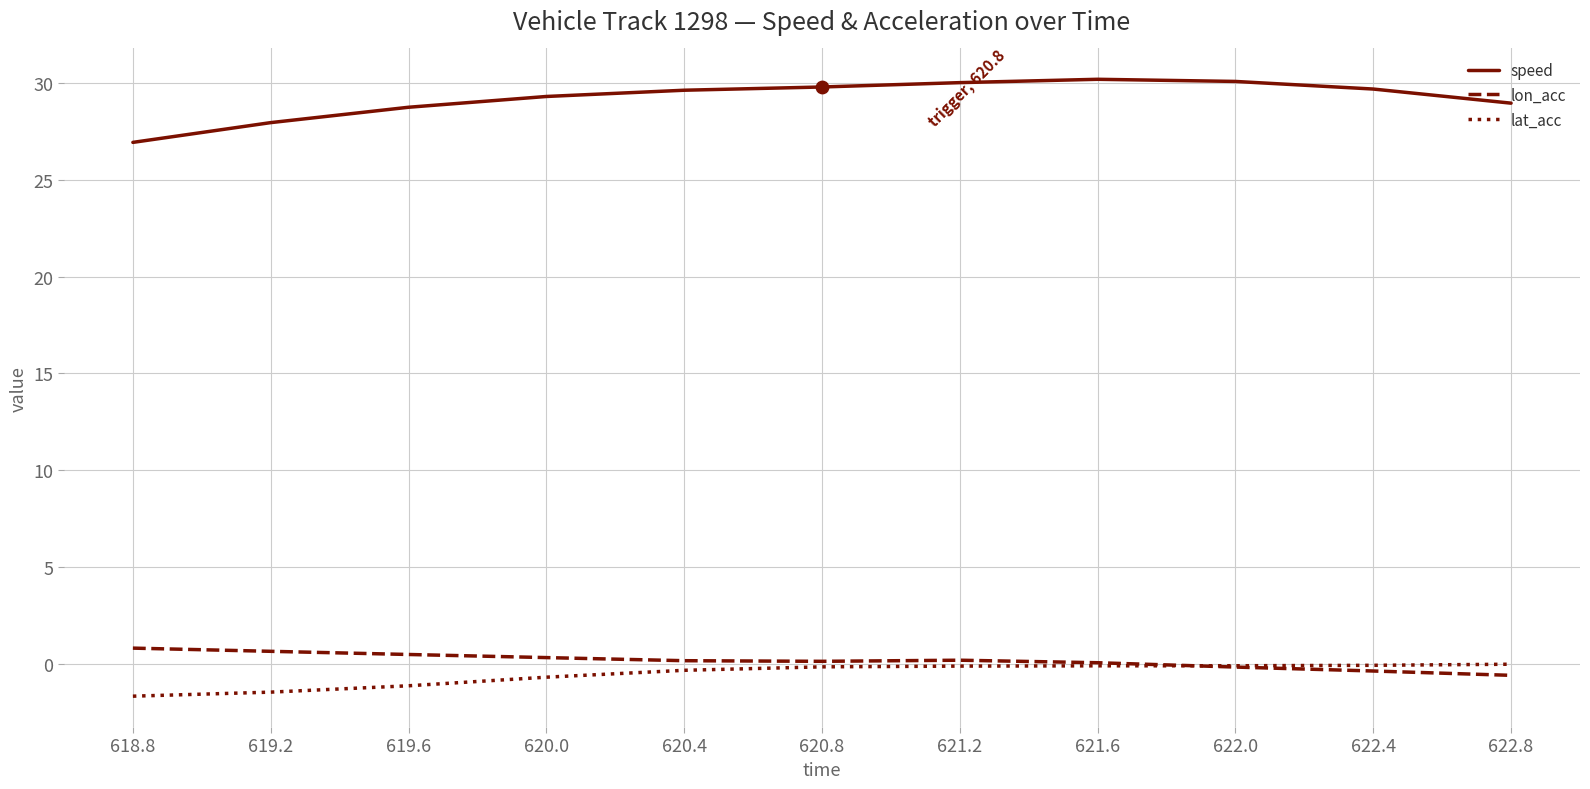

Is the value of speed at 622.8 greater than the value of lon_acc at 622.0?

Yes